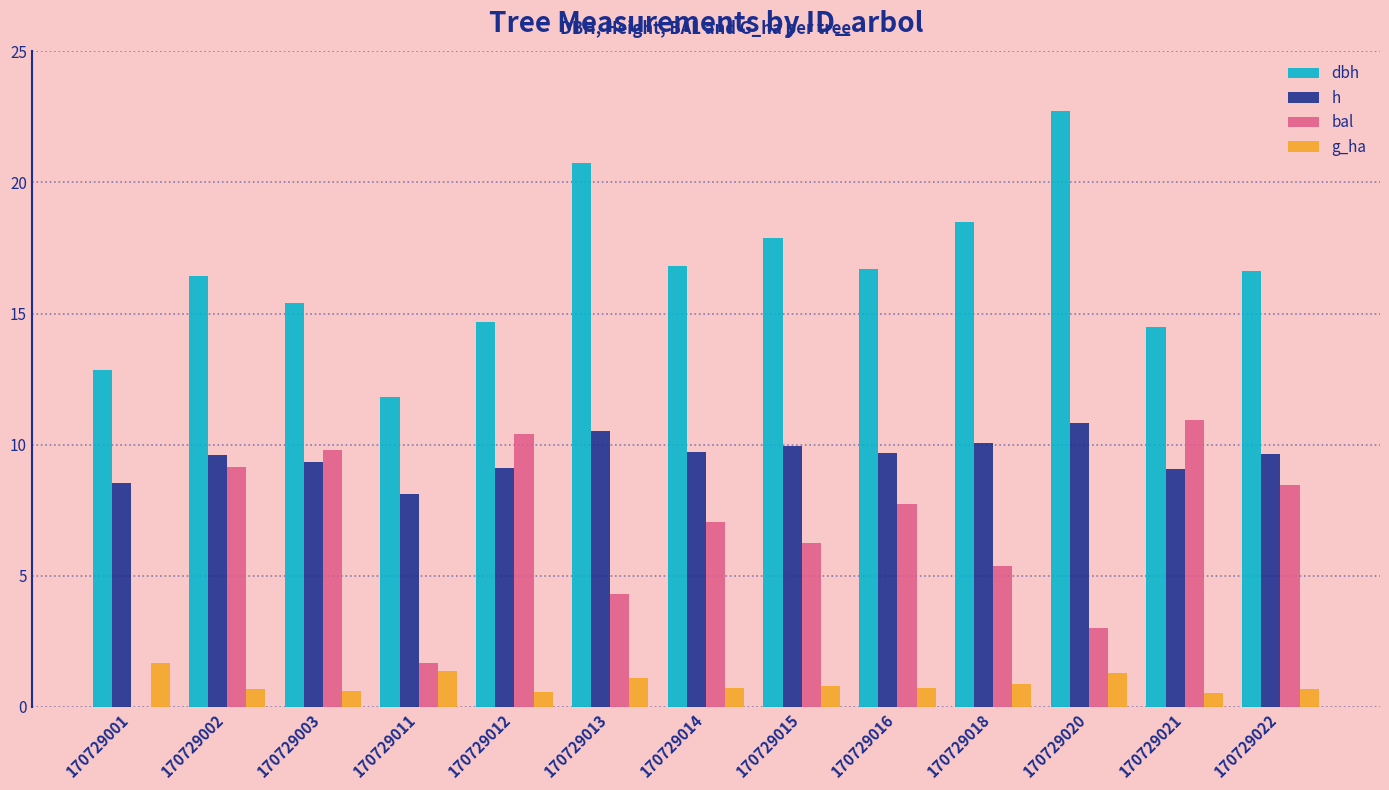

What is the total value across all series at 170729015?

34.8